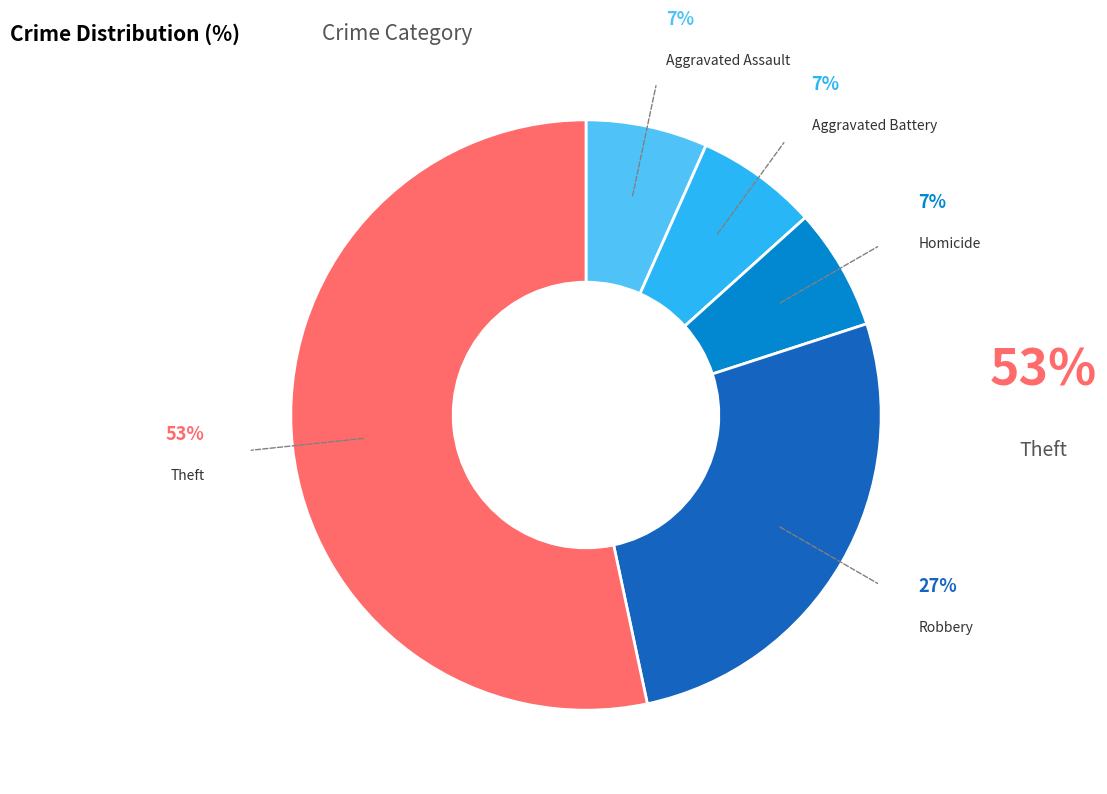

Does Theft represent more than half of the total?

Yes